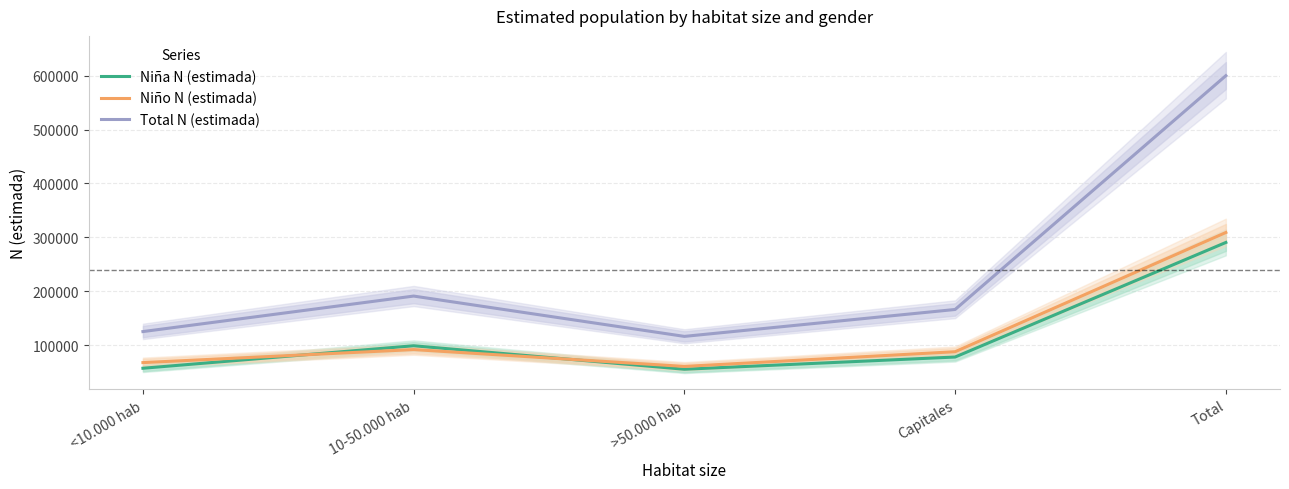

Reading left to right, extract all data points from this chart.

Niña N (estimada): <10.000 hab=57502	10-50.000 hab=99181	>50.000 hab=55653	Capitales=78309	Total=290646
Niño N (estimada): <10.000 hab=67968	10-50.000 hab=92104	>50.000 hab=60894	Capitales=88129	Total=309095
Total N (estimada): <10.000 hab=125471	10-50.000 hab=191285	>50.000 hab=116547	Capitales=166438	Total=599741